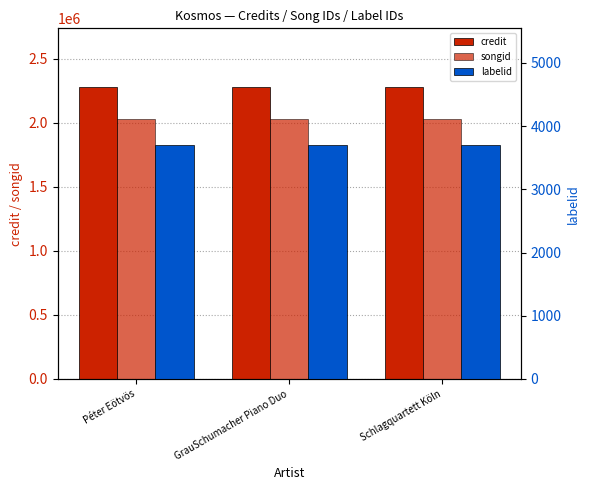

Is it true that credit equals 589253 at Schlagquartett Köln?

False